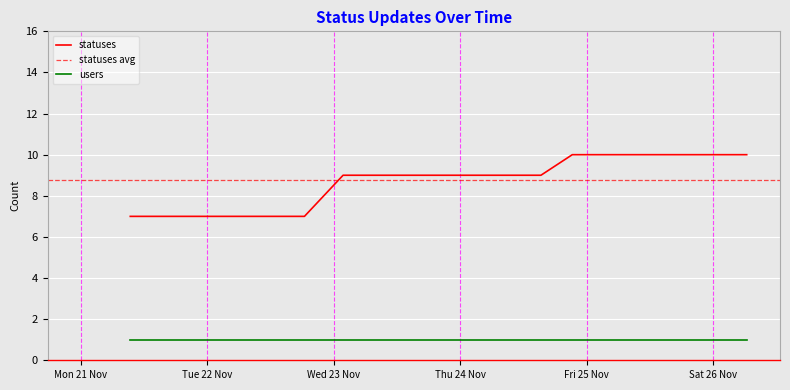

At which label does the data first exceed 9?

2022-11-24 21:17